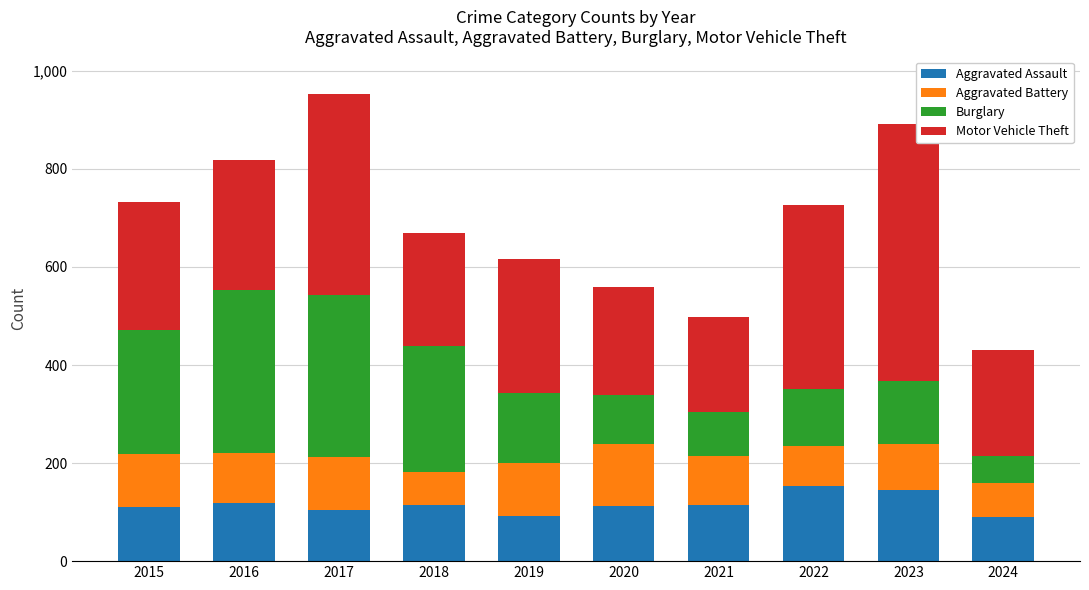

What are all the series names shown in the legend?

Aggravated Assault, Aggravated Battery, Burglary, Motor Vehicle Theft